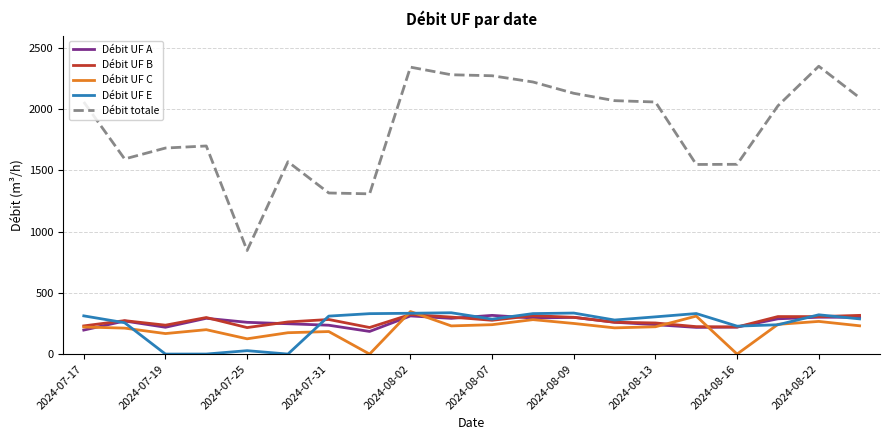

Which series has the largest total across all categories?

Débit totale